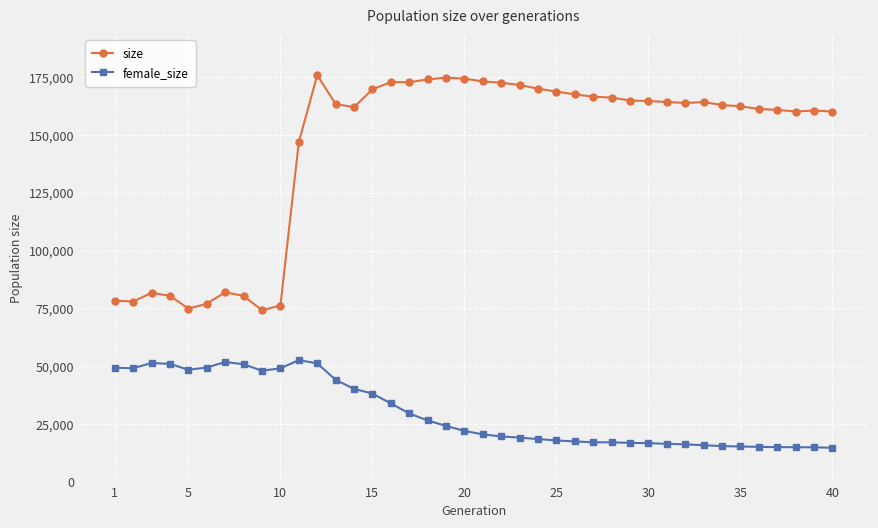

Count the number of data series in this chart.

2